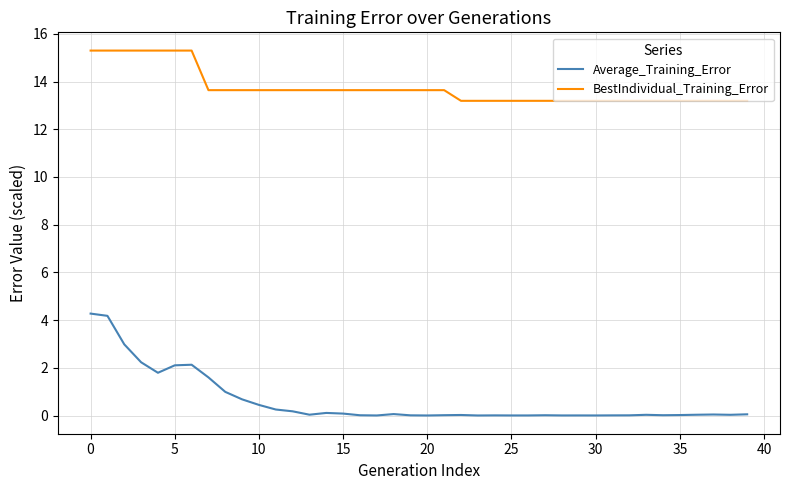

What is the highest value of the BestIndividual_Training_Error series?

15.3